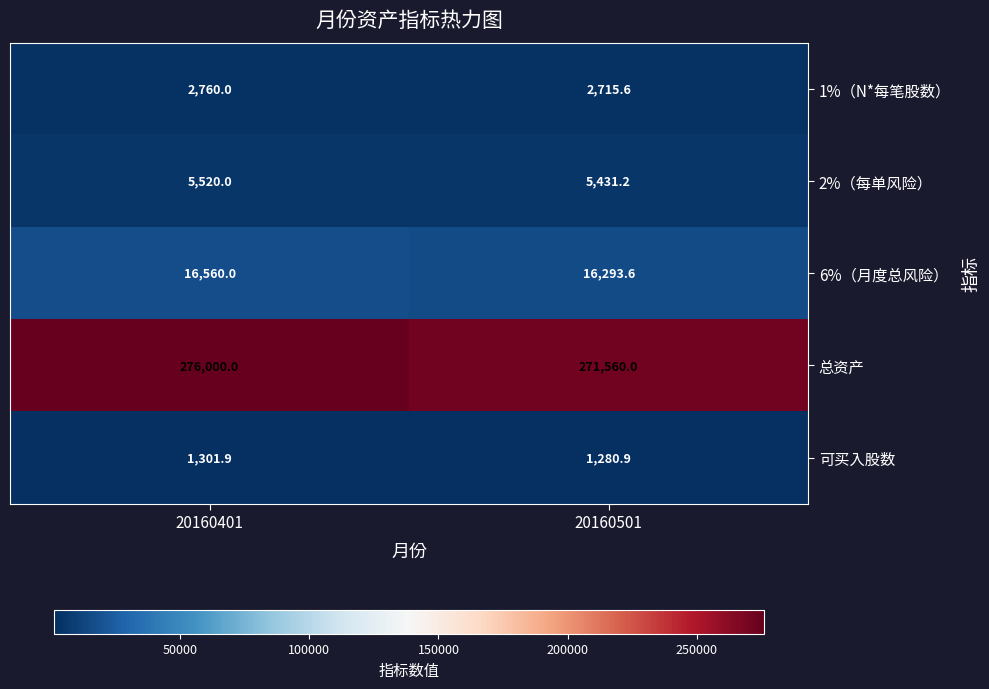

True or false: 6%（月度总风险） has a value of 28685.7 at 20160401.

False